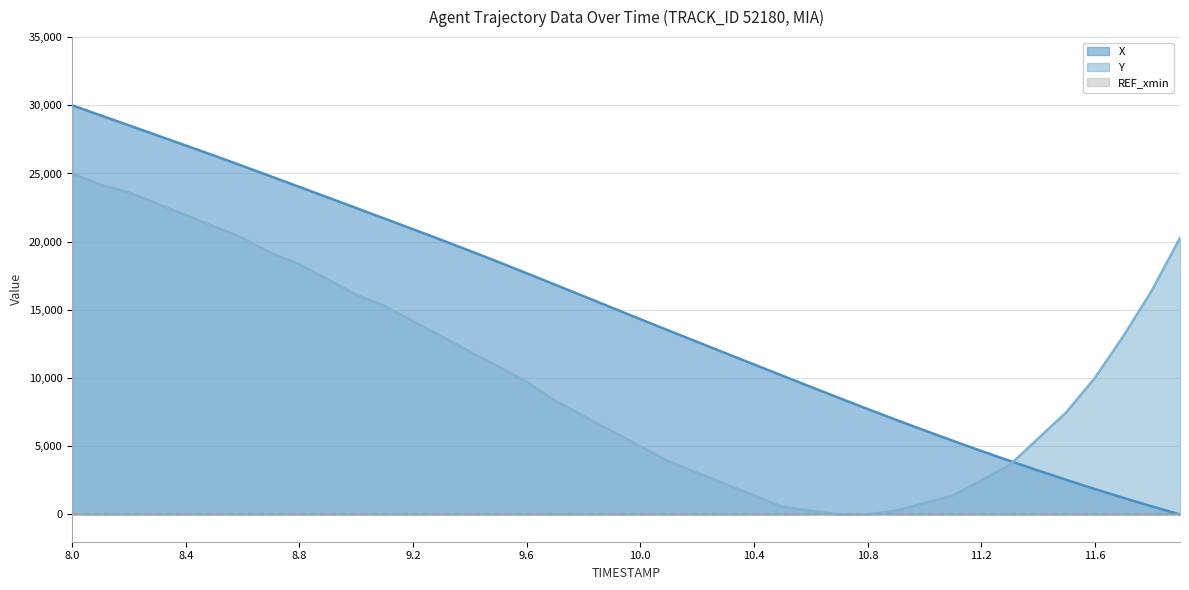

What is the greatest value displayed?

30000.0